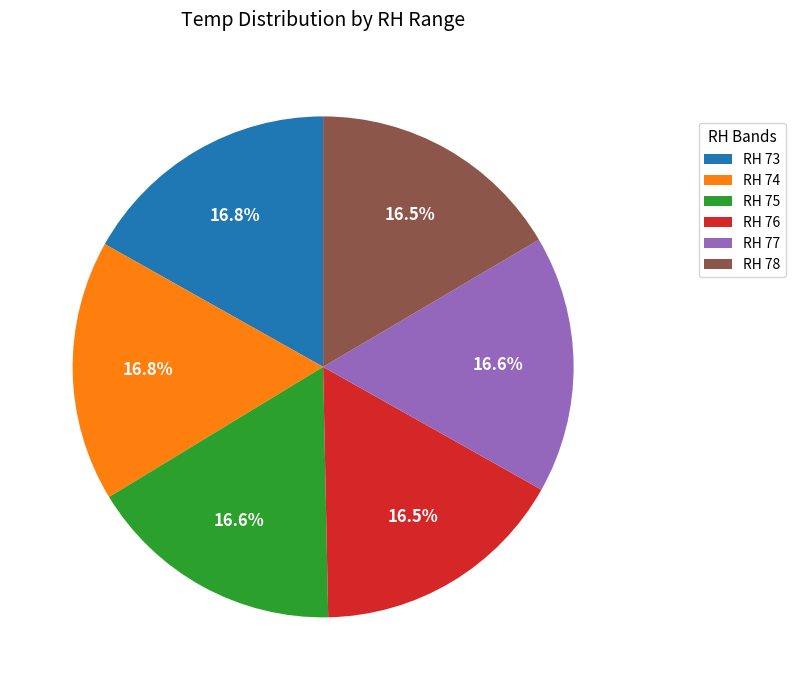

To the nearest percent, what percentage of the pie is RH 74?

17%